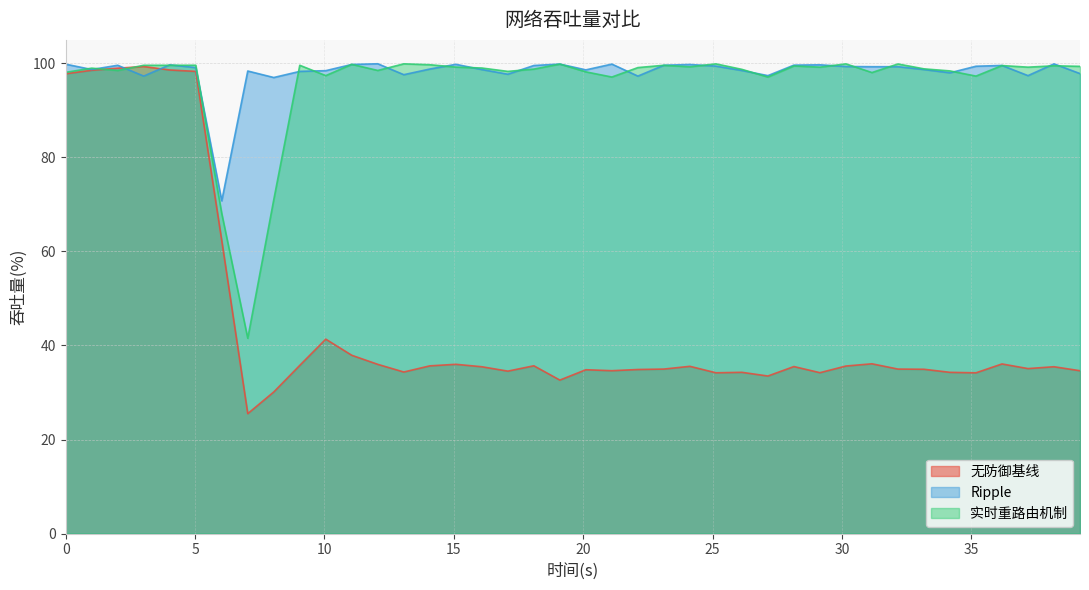

Where do 无防御基线 and 实时重路由机制 first cross each other?

1.005025125628141 and 2.010050251256281